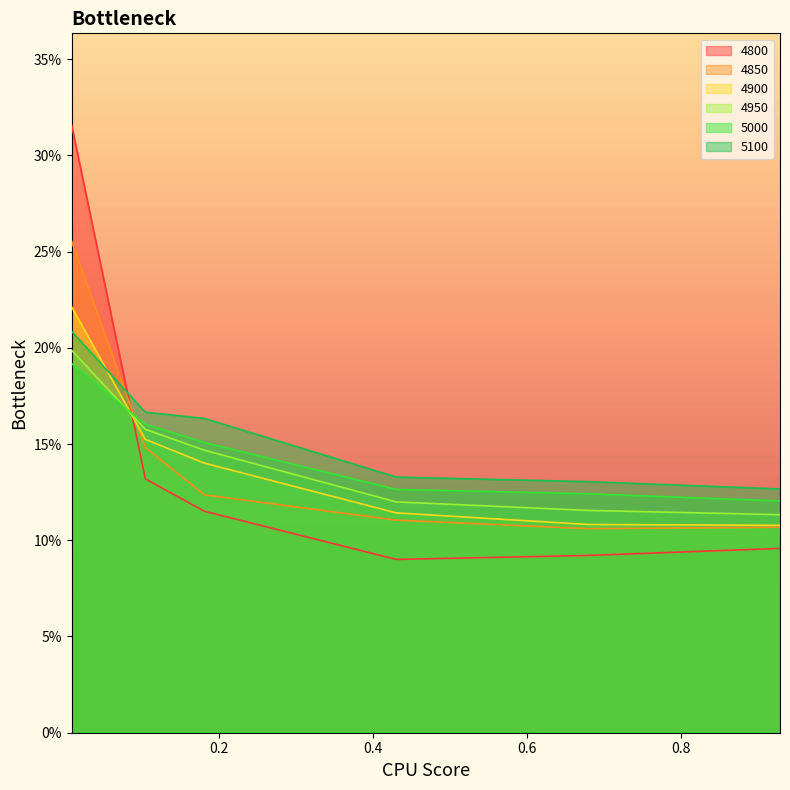

Read the 4900 value at 0.4301369863013699.

0.1